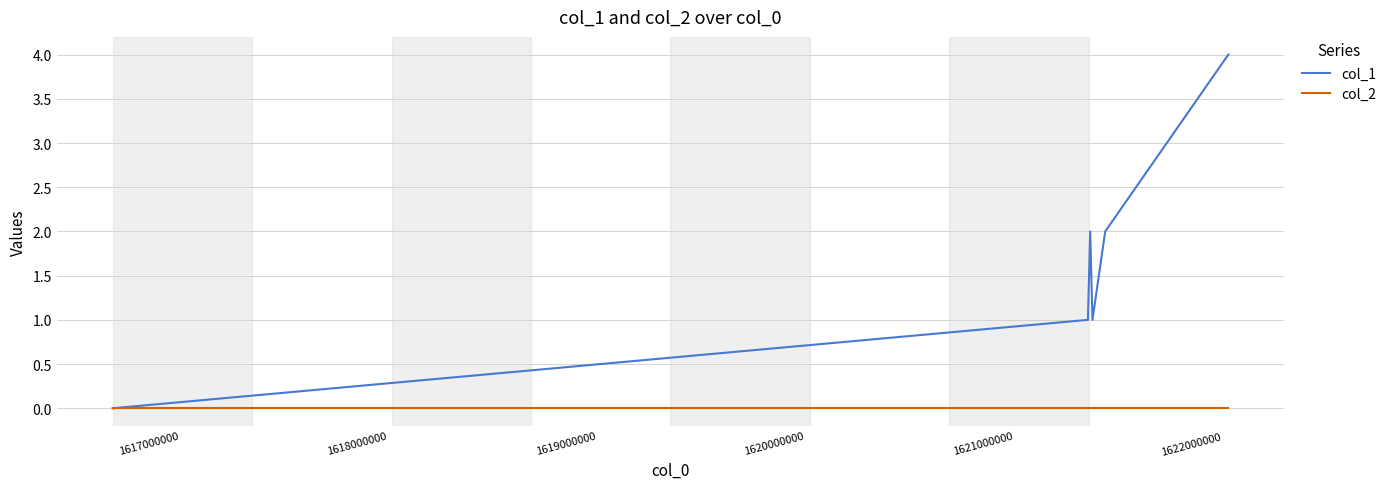

Which series has the largest total across all categories?

col_1